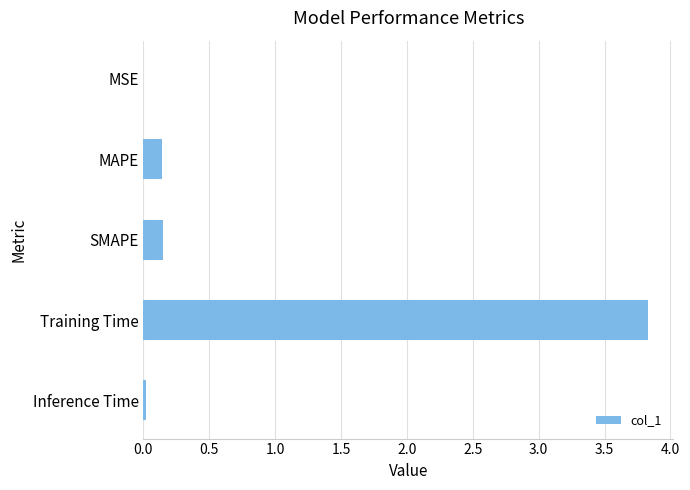

The chart shows a value of 3.8 at Training Time. True or false?

True